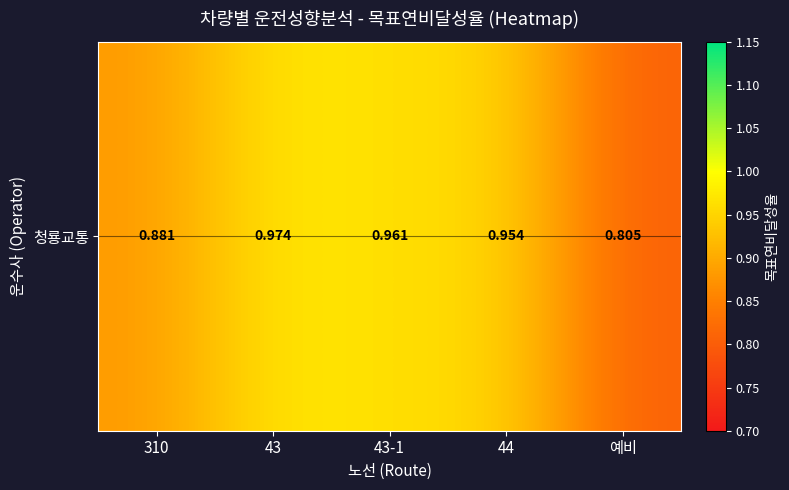

List the labels in order of value, largest first.

43, 43-1, 44, 310, 예비